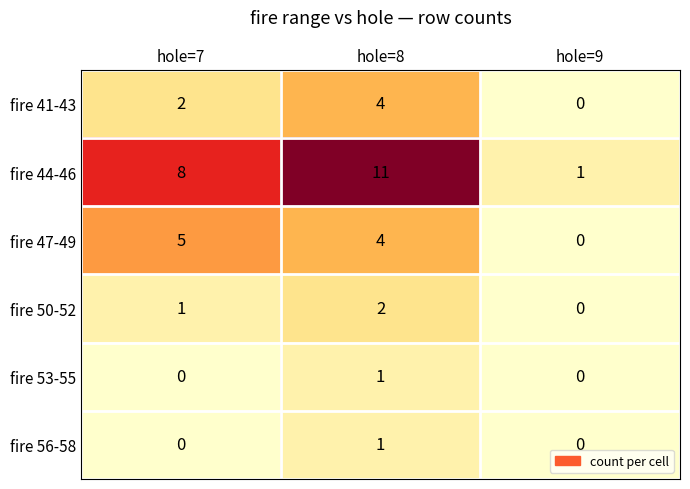

Which series changed the most between hole=8 and hole=9?

fire 44-46